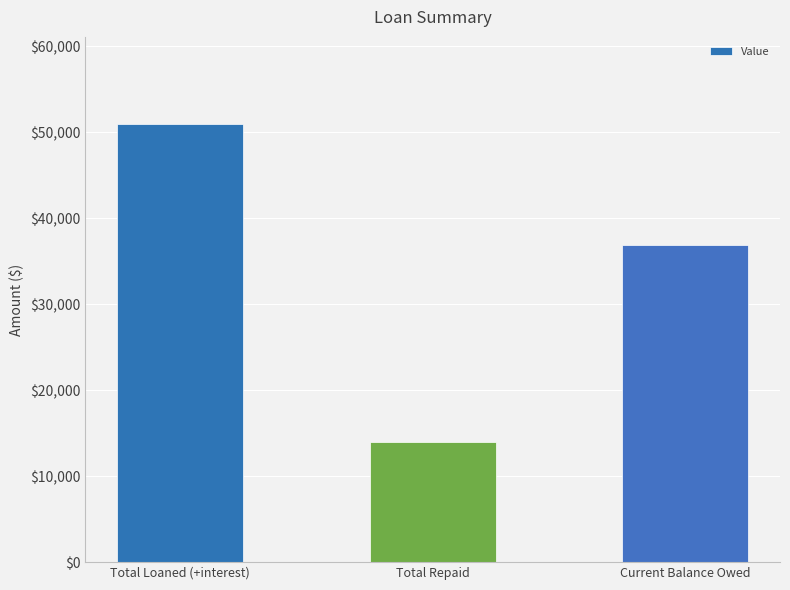

How many values are between 14000 and 50920?

3